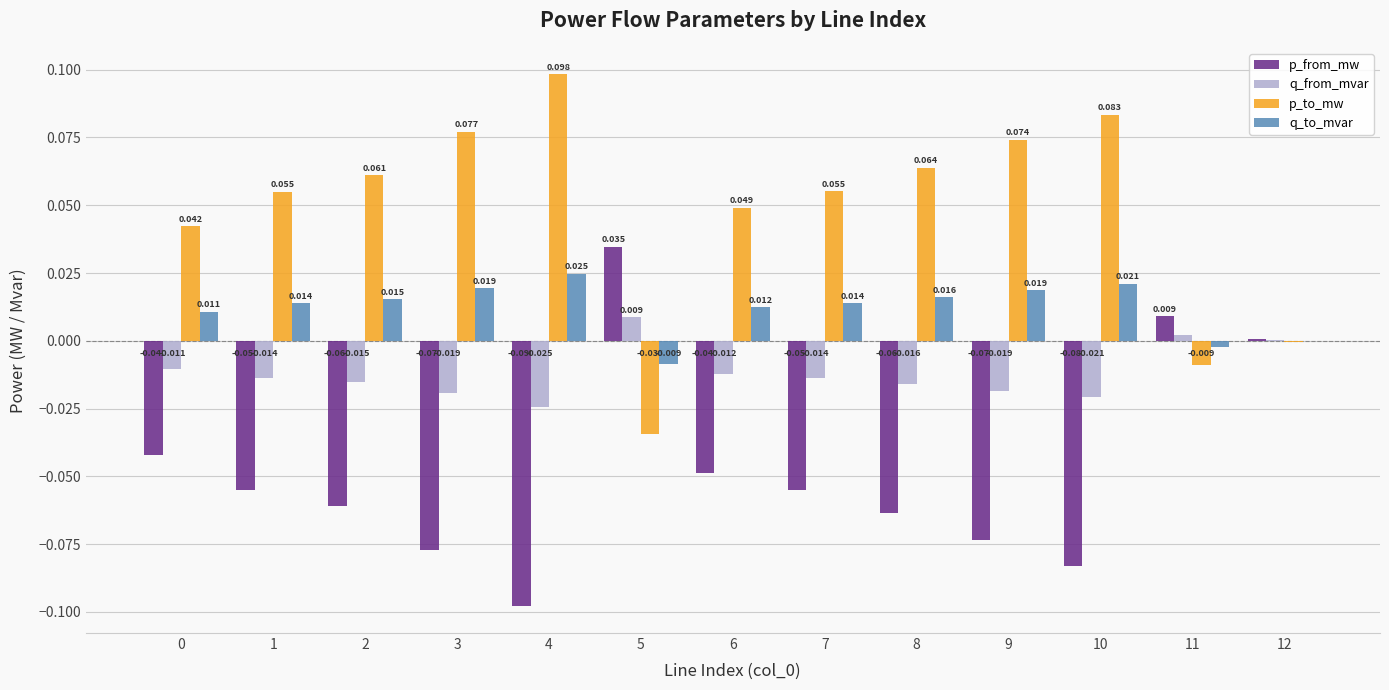

What are all the series names shown in the legend?

p_from_mw, q_from_mvar, p_to_mw, q_to_mvar